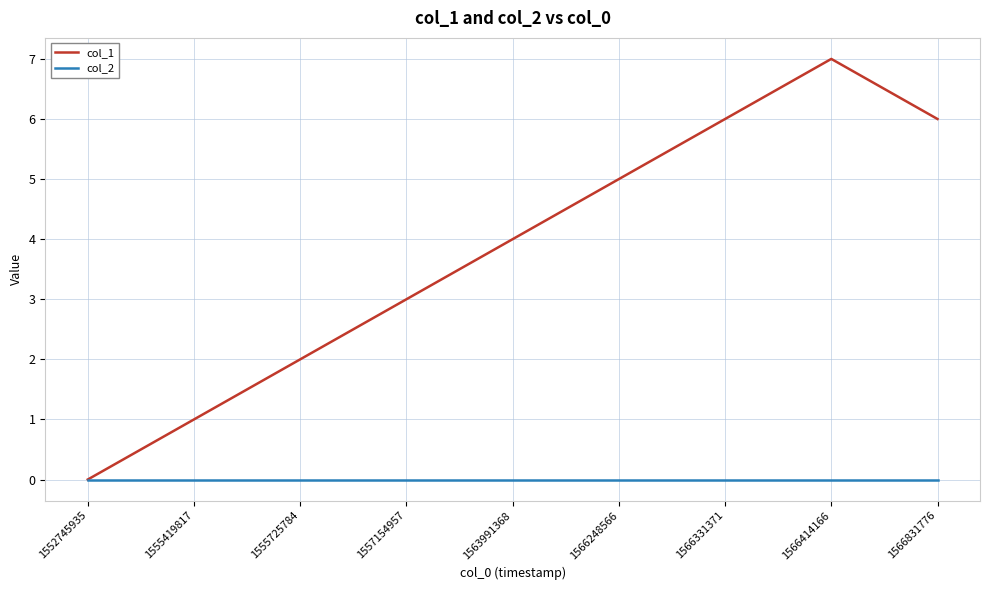

At which category does the chart reach its peak across all series?

1566414166